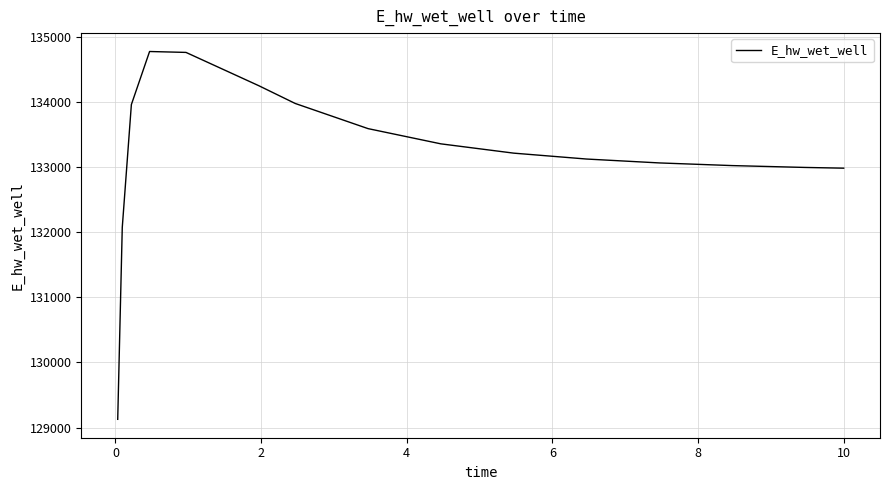

What is the smallest value displayed?

129126.3